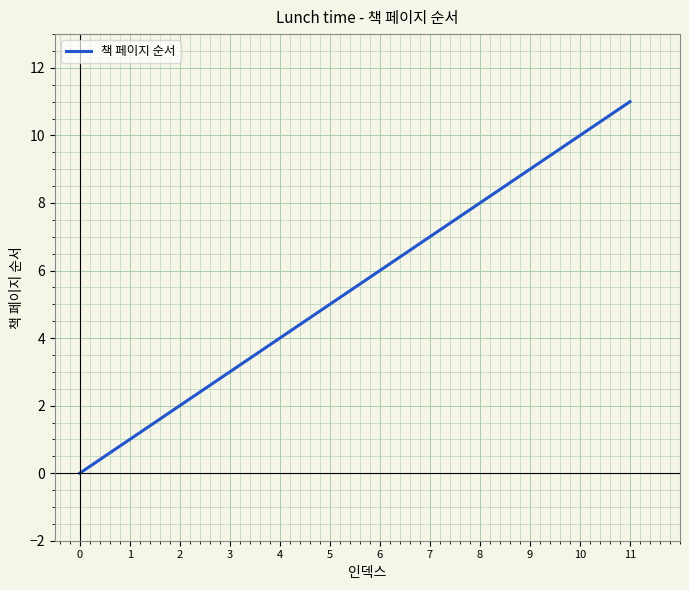

How many positive values are there?

11